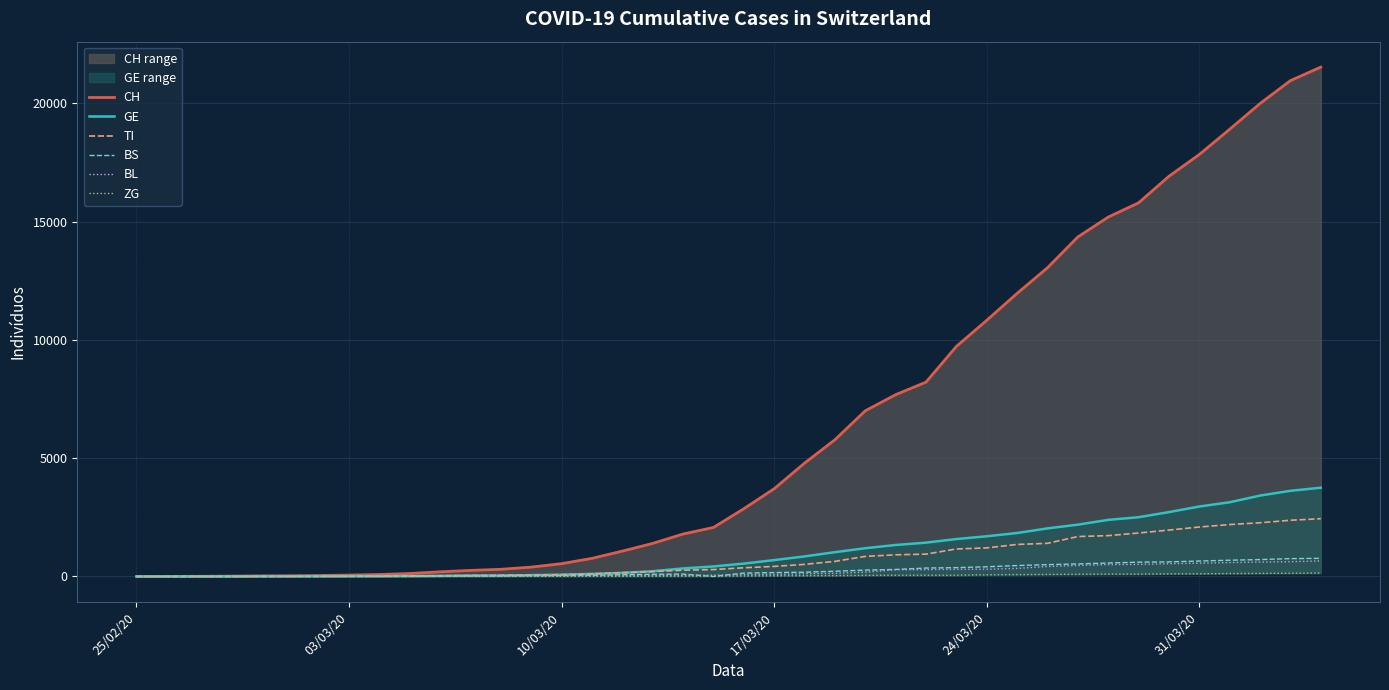

Reading left to right, transcribe all the data shown in this chart.

CH: 0	2	6	13	23	29	40	59	83	125	197	257	303	396	542	766	1072	1398	1795	2072	2864	3710	4793	5781	7005	7686	8217	9727	10831	11970	13054	14356	15195	15798	16920	17842	18908	19997	20965	21535
GE: 0	1	1	4	8	9	10	13	14	17	25	38	40	56	76	109	150	222	340	423	544	692	848	1027	1194	1331	1430	1582	1699	1837	2033	2190	2393	2505	2721	2958	3137	3420	3621	3753
TI: 0	1	1	1	2	2	4	8	13	25	28	41	49	61	75	108	163	206	265	293	368	426	511	638	849	916	945	1162	1209	1354	1401	1688	1727	1837	1962	2091	2195	2271	2377	2442
BS: 0	0	1	1	1	1	1	3	3	8	15	21	24	28	33	49	73	92	100	0	143	164	181	220	270	297	356	374	410	462	501	530	569	605	617	653	687	714	754	767
BL: 0	0	0	1	2	2	2	2	2	6	6	15	19	20	22	26	26	42	47	54	76	89	116	134	184	282	289	302	306	341	422	466	502	511	539	561	588	610	625	656
ZG: 0	0	0	0	0	0	0	1	1	2	3	3	3	10	10	11	11	11	13	13	20	29	33	37	48	53	53	53	72	80	87	94	101	101	112	114	125	131	138	146